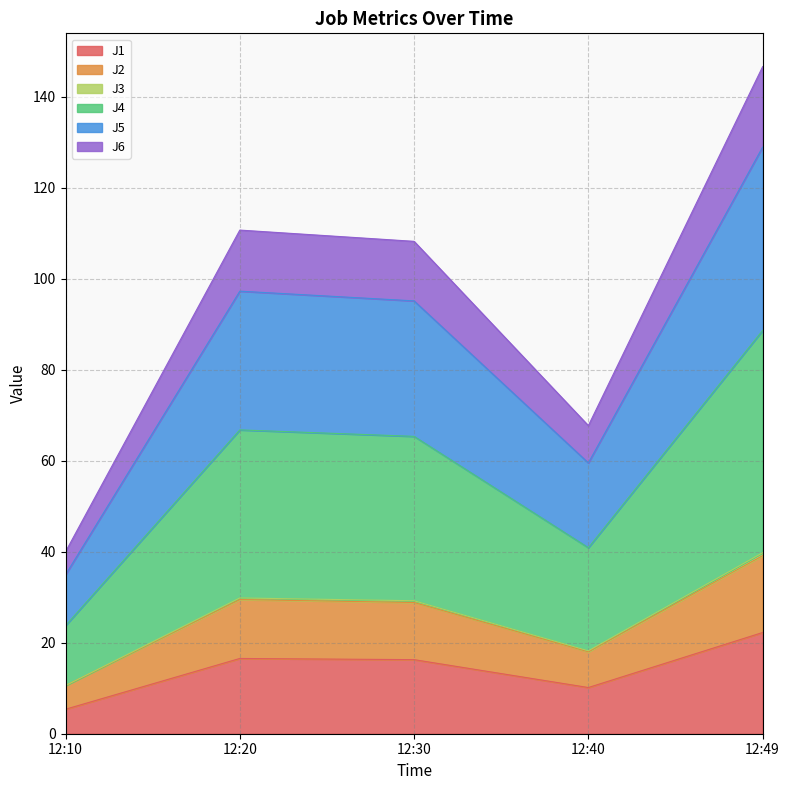

At which category is the sum across all series the highest?

12:49